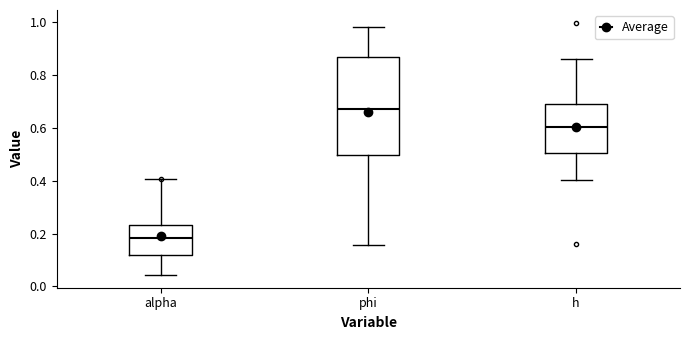

Reading left to right, transcribe this box plot: for each box, give where its median line is, the range the box spans, and where its two whiskers end, as read against the y-axis. The values are not printed on the chart, so give them approximately, as read against the axis.

alpha: median 0.18, box 0.12 to 0.24, whiskers 0.04 to 0.40
phi: median 0.68, box 0.50 to 0.86, whiskers 0.16 to 0.98
h: median 0.60, box 0.50 to 0.68, whiskers 0.40 to 0.86